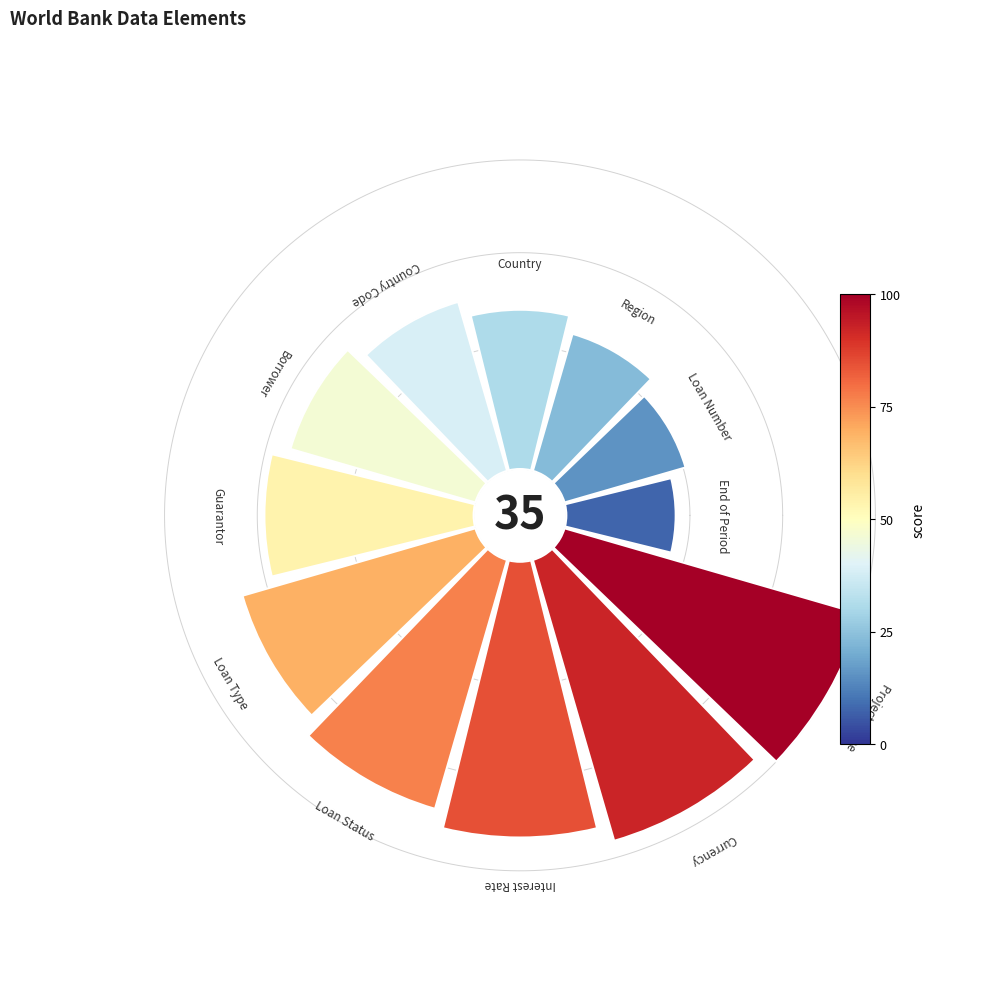

Is there any slice that represents more than half of the pie?

No